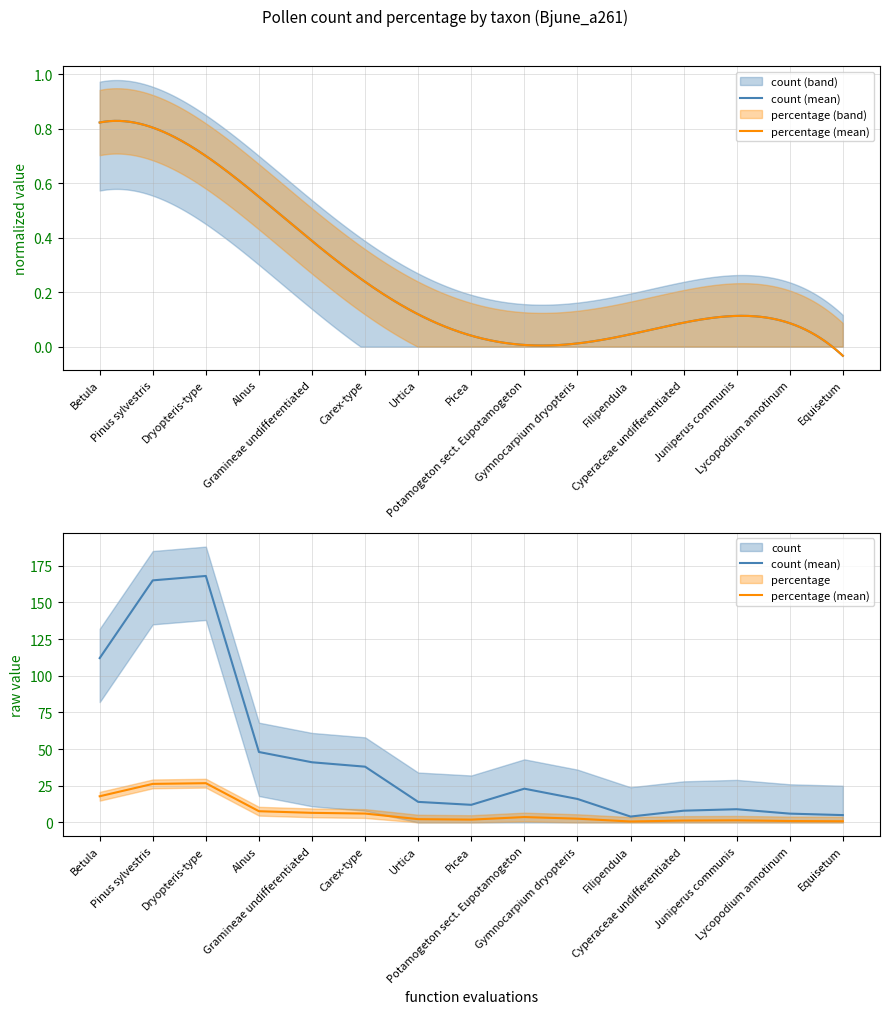

True or false: percentage (mean) and count (mean) intersect in this chart.

False